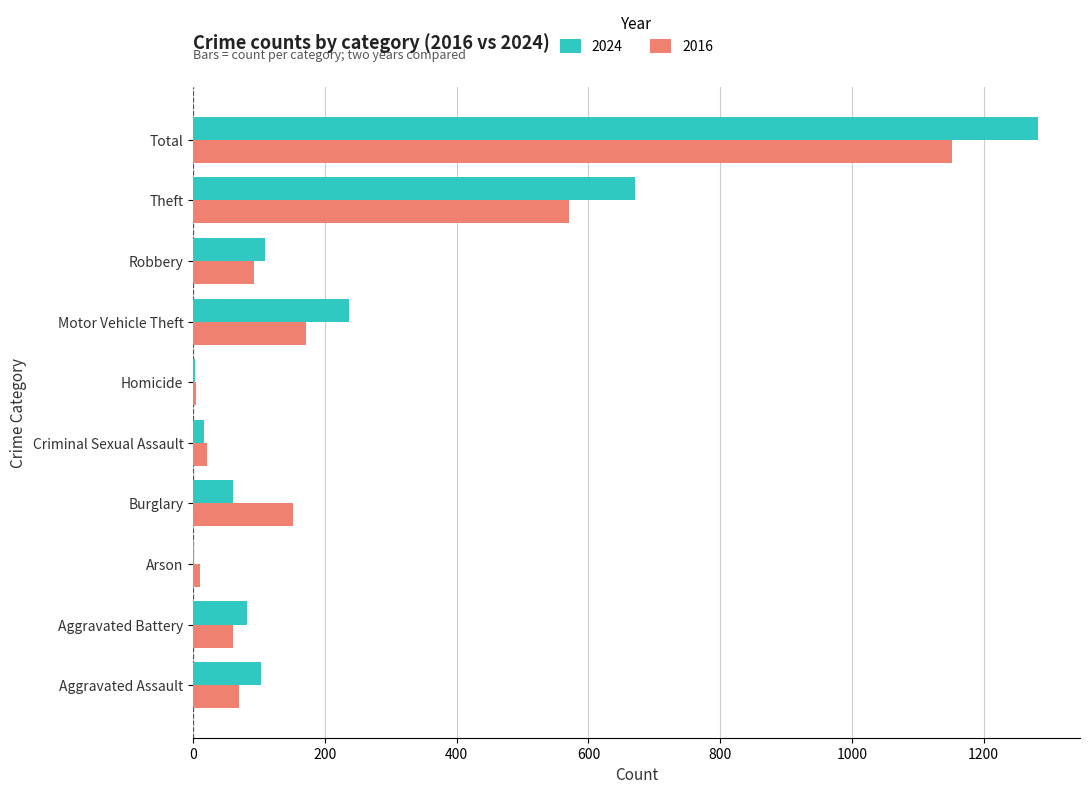

Read the 2024 value at Aggravated Assault, to the nearest 50.

100